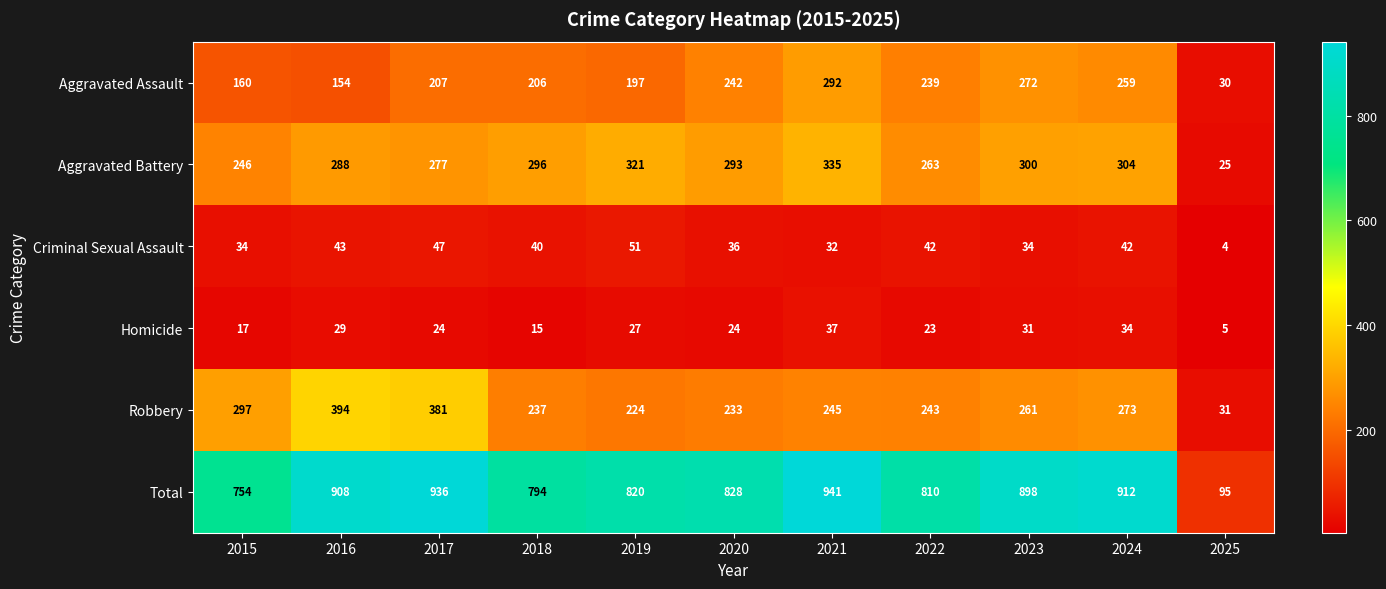

Between 2016 and 2024, which series saw the biggest shift?

Robbery